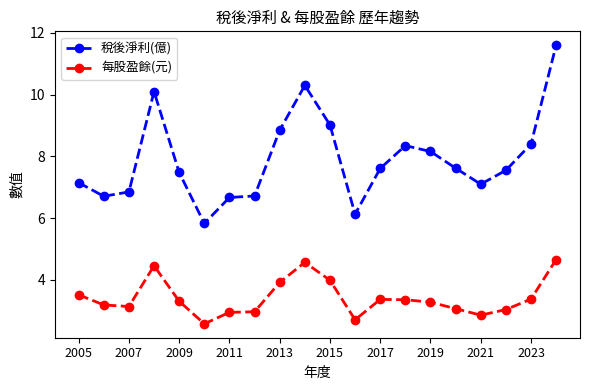

Which series has the largest range (max minus min)?

稅後淨利(億)